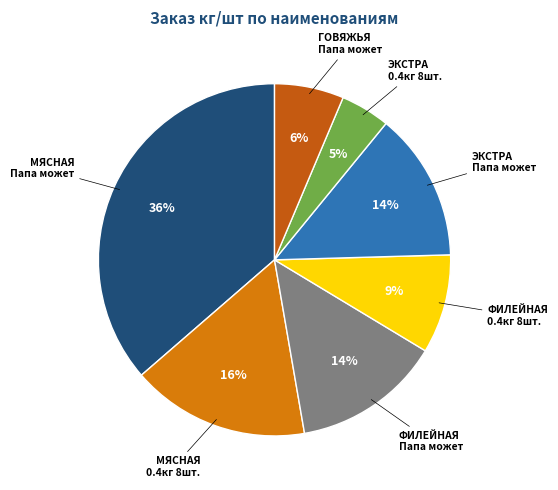

Is there any slice that represents more than half of the pie?

No